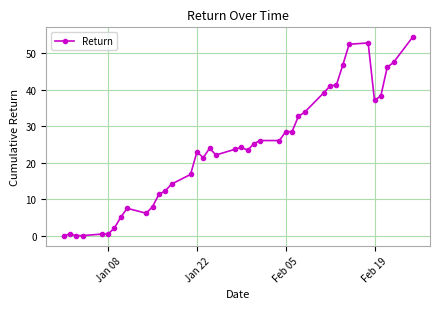

What is the sum of all values?

945.3